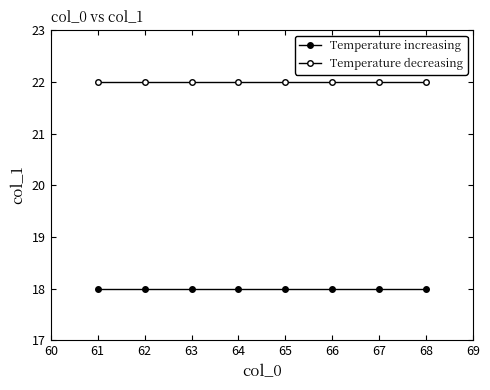

Is it true that Temperature decreasing equals 37 at 61?

False